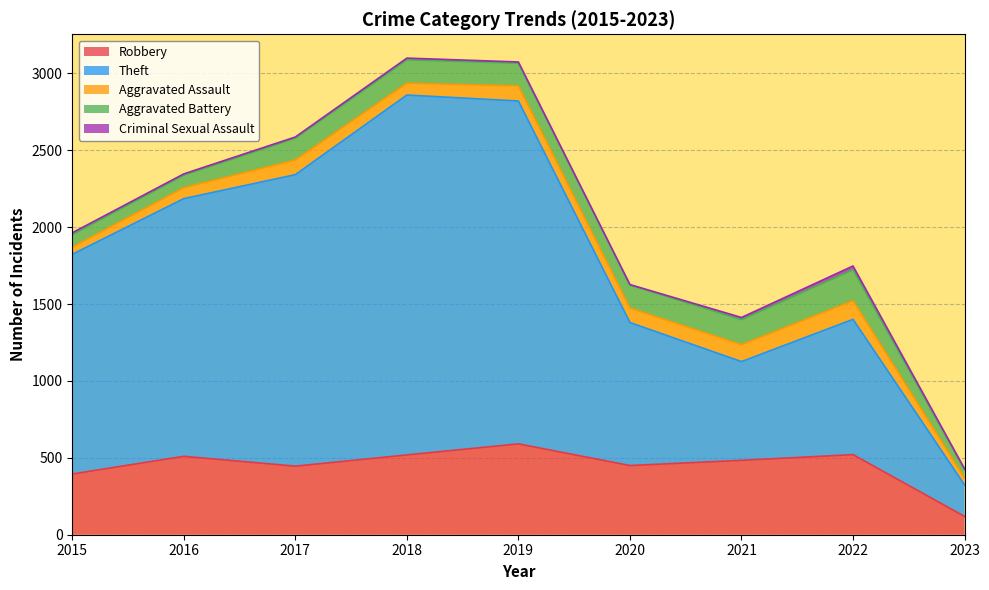

How many series are shown in this chart?

5